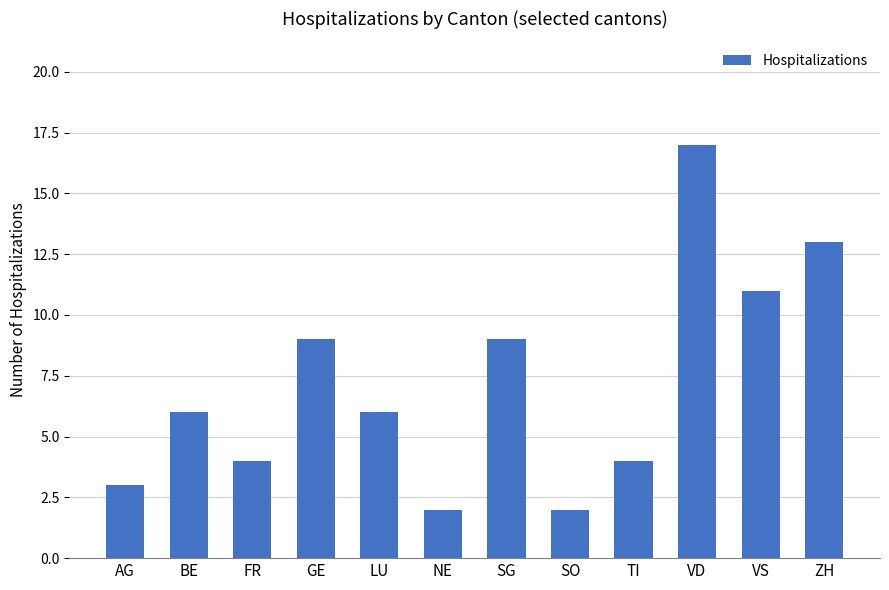

Does the chart contain stacked bars?

No